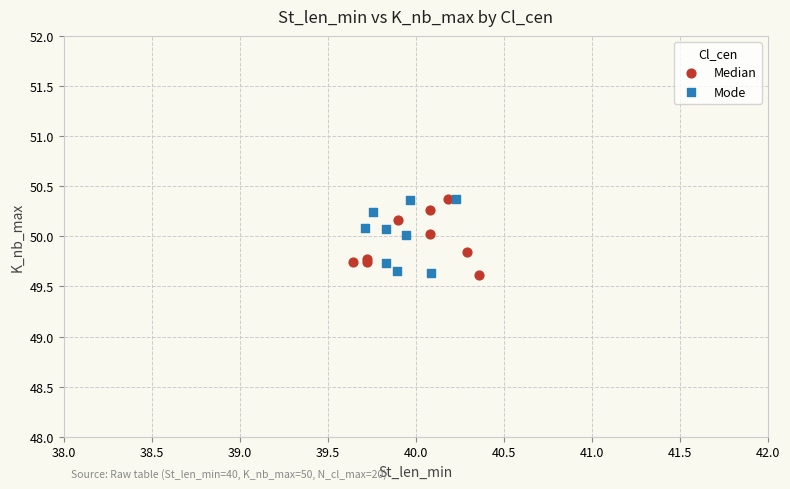

What are all the series names shown in the legend?

Median, Mode